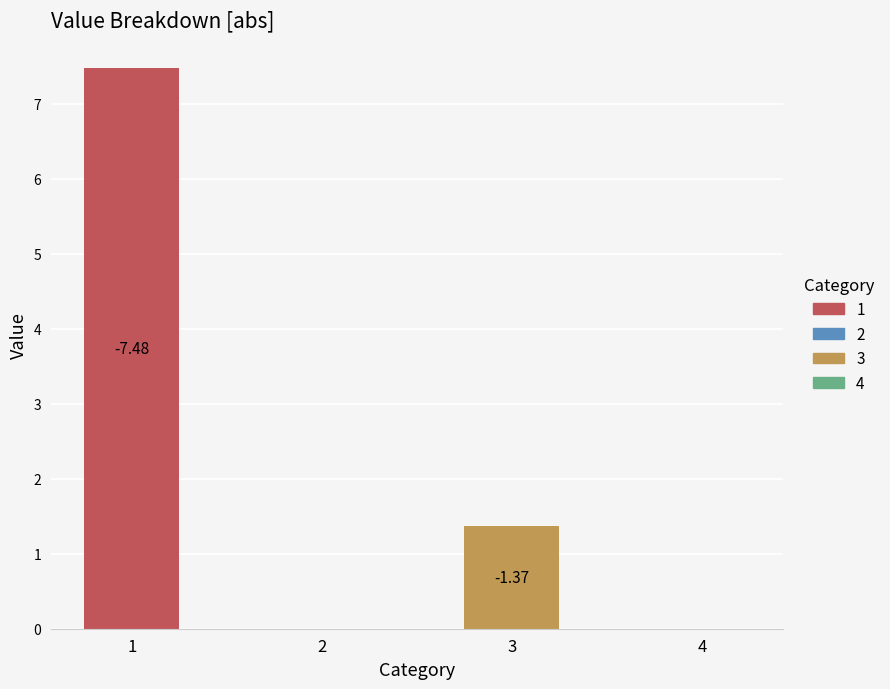

Rank the categories by value from lowest to highest.

2, 4, 3, 1